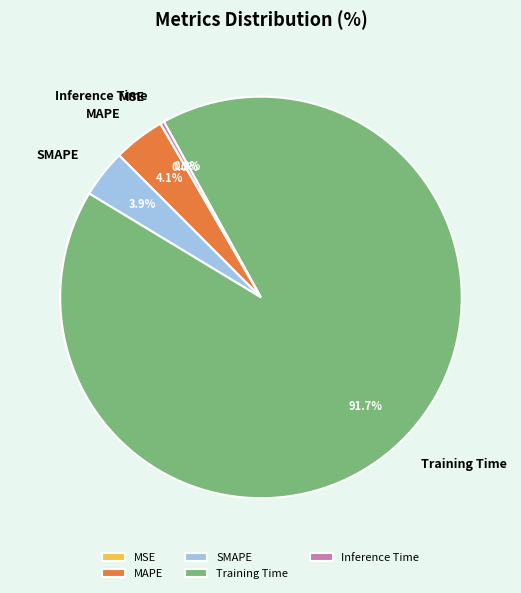

Which has a higher value, Training Time or MAPE?

Training Time